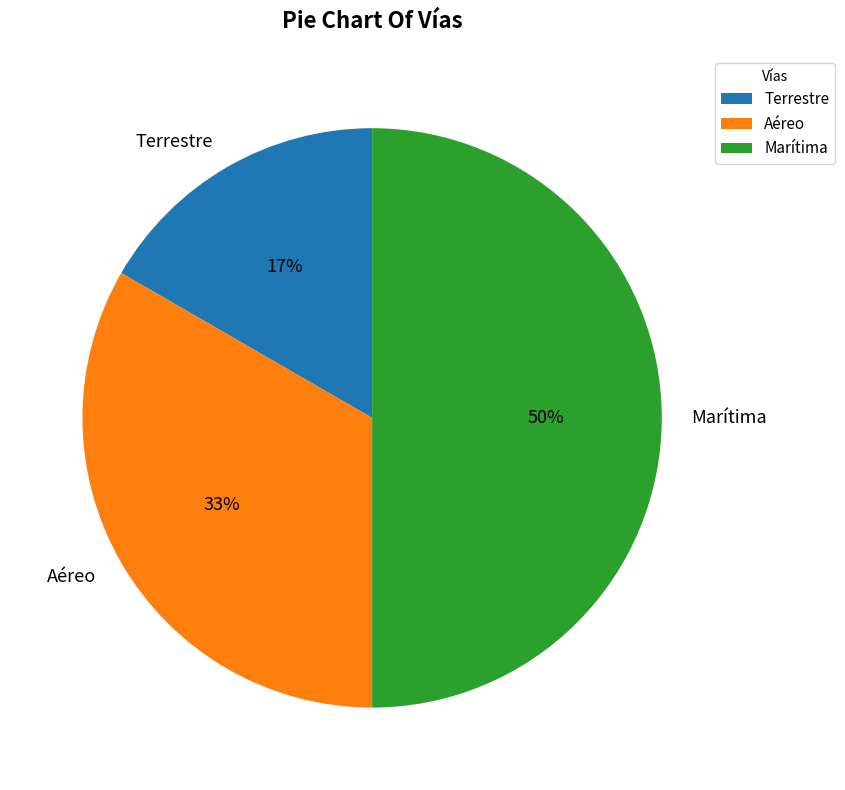

Count the number of slices in the pie.

3